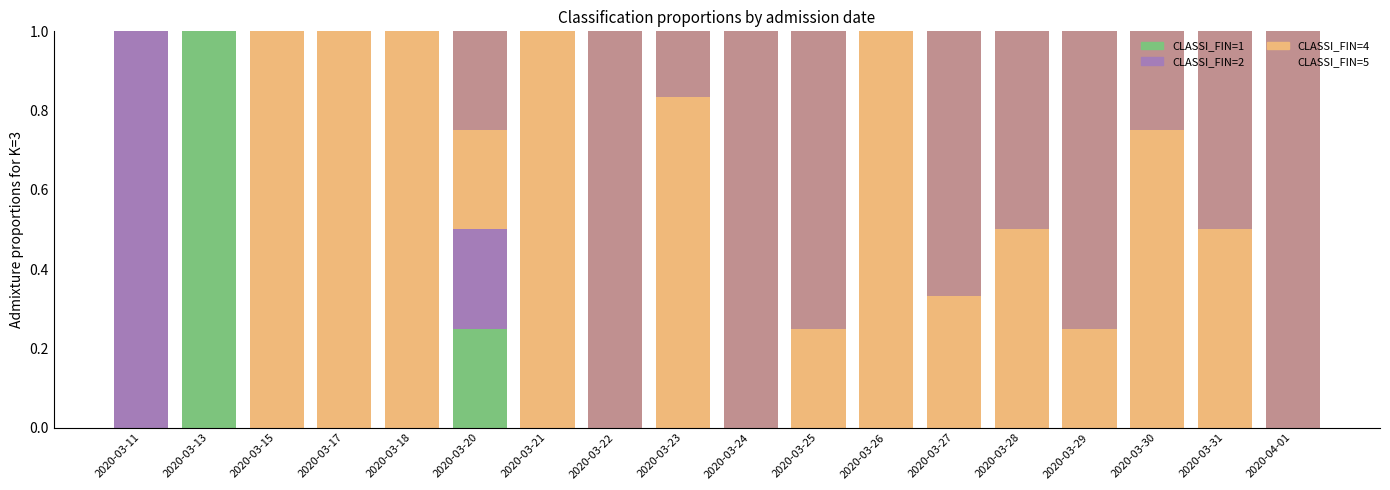

The CLASSI_FIN=1 series shows 0.0 at 2020-03-31. True or false?

True